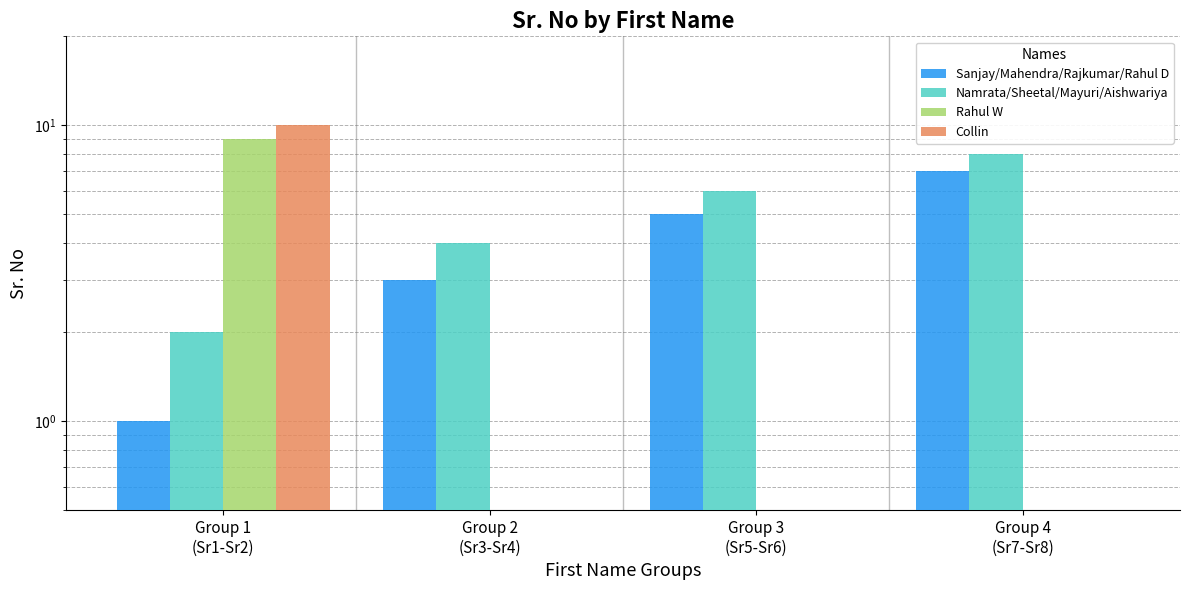

At which category does the chart reach its minimum across all series?

Group 2
(Sr3-Sr4)